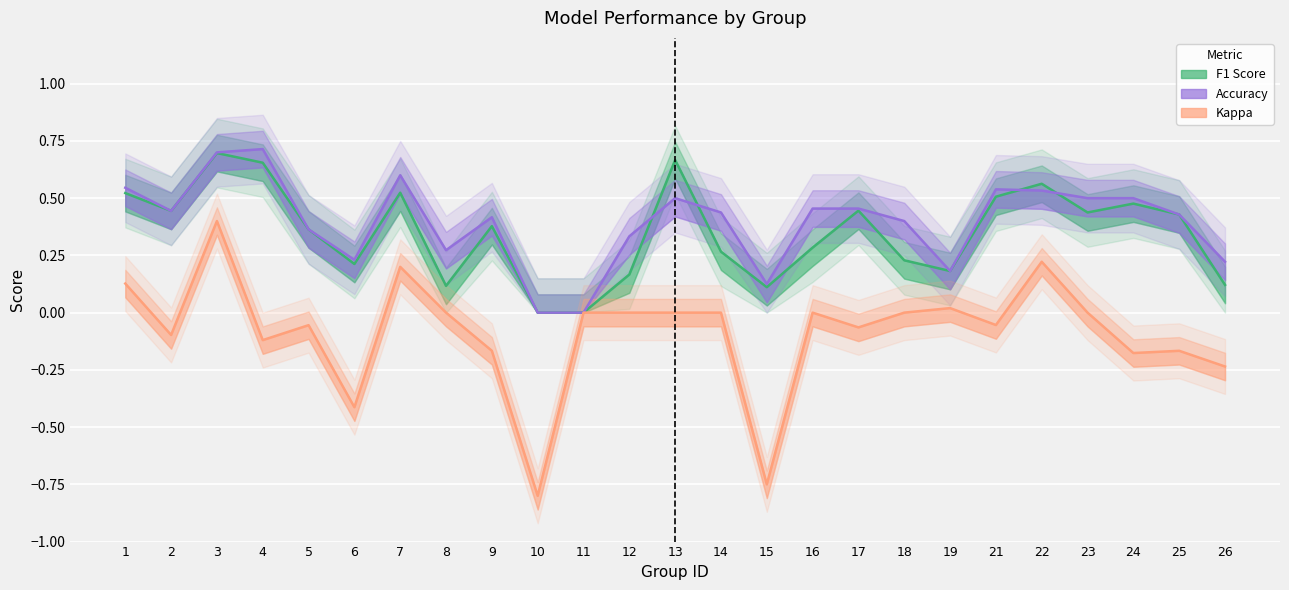

How many interior local peaks does the F1 Score series have?

7